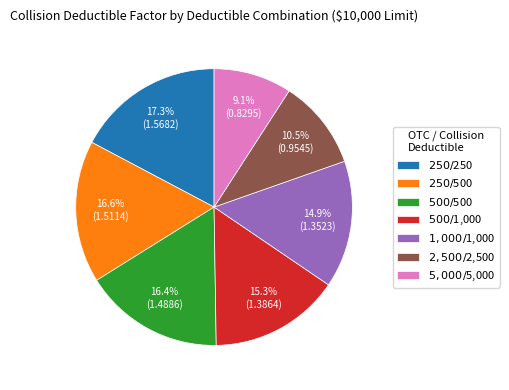

What is the largest slice in the pie chart?

$250 / $250